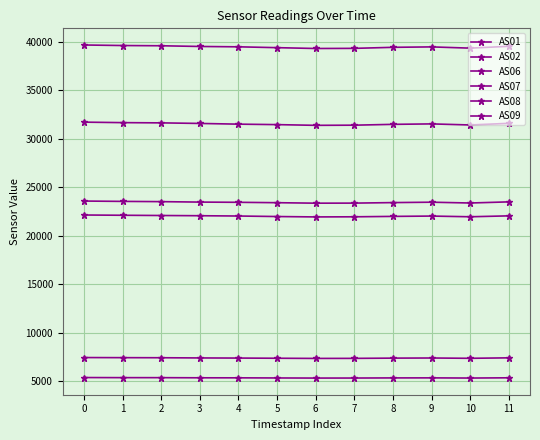

What is the value of the AS02 point at the 1st from the left?

7429